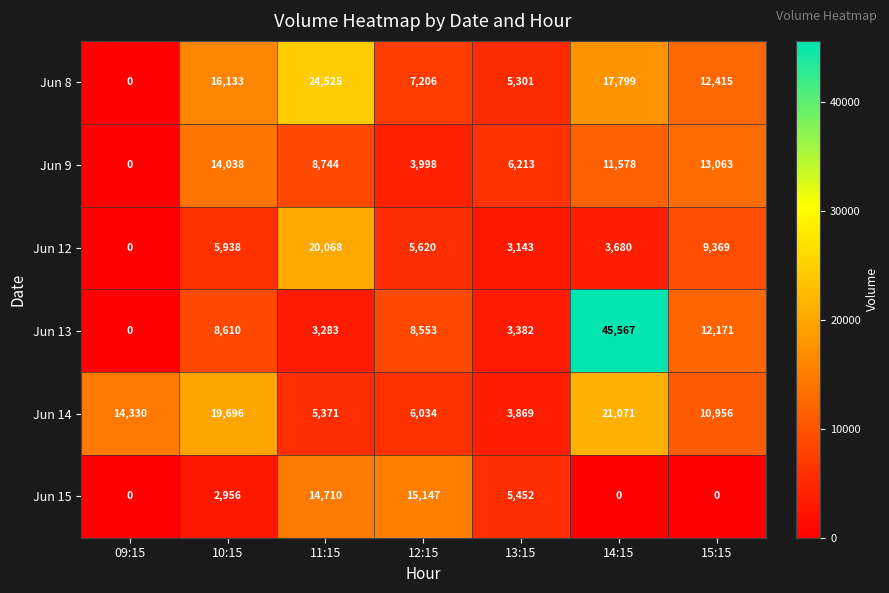

At which category is the sum across all series the highest?

14:15